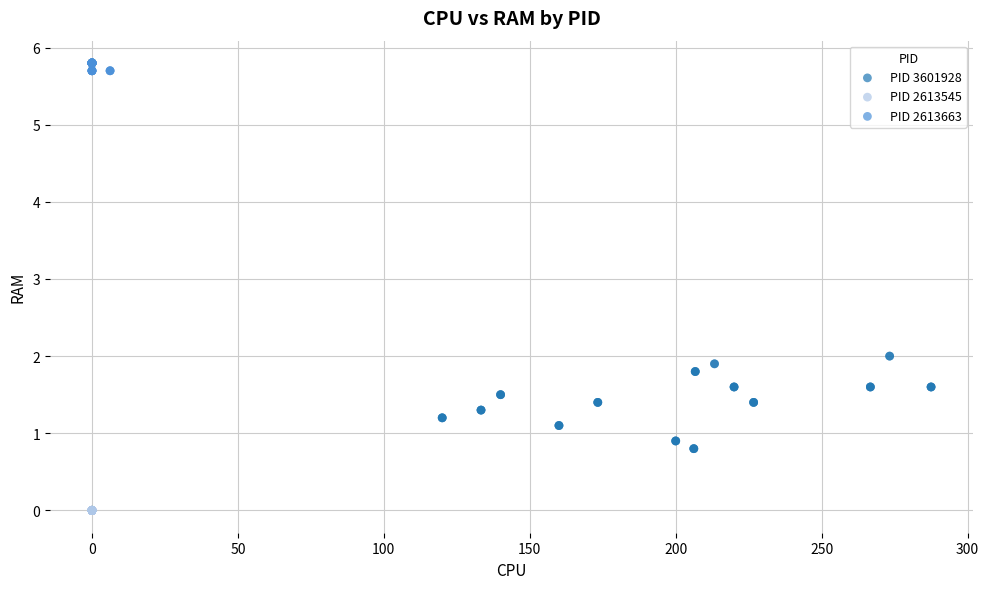

Which series reaches the minimum Y coordinate?

PID 2613545